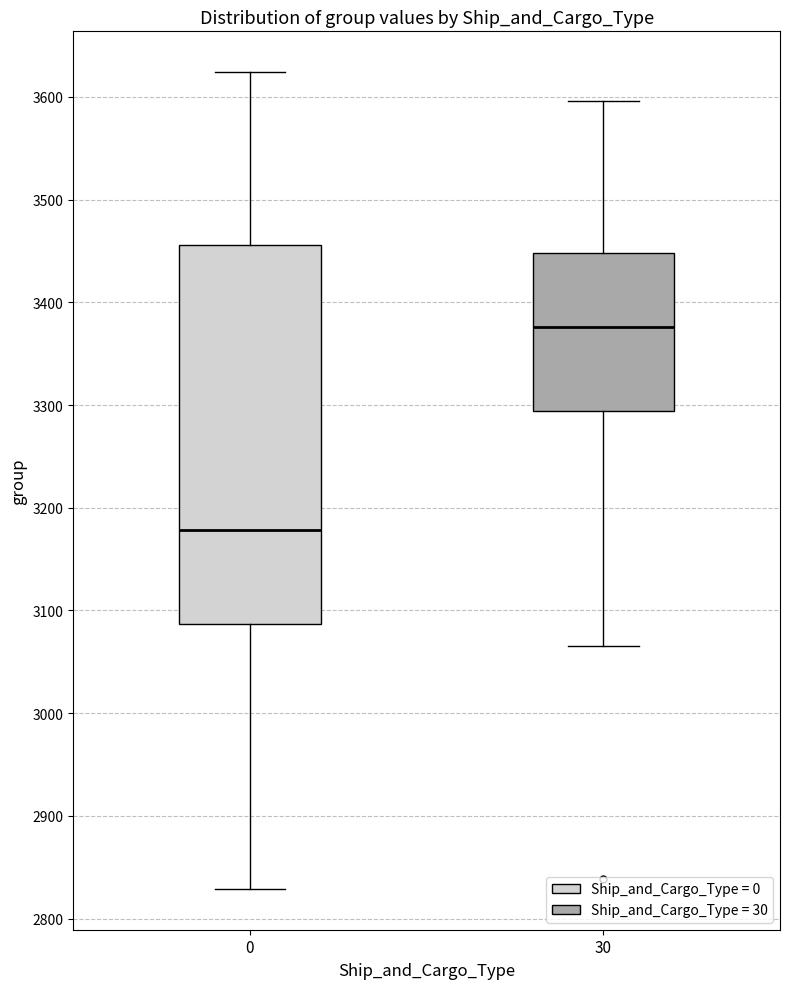

Which box is the tallest, from its lower edge to its upper edge?

0